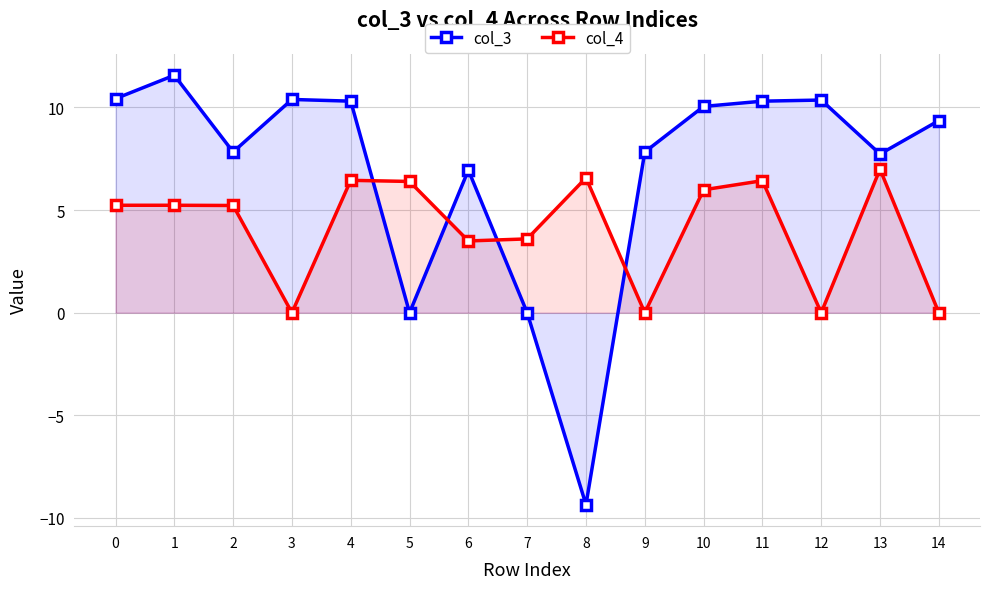

How many lines are shown in the chart?

2